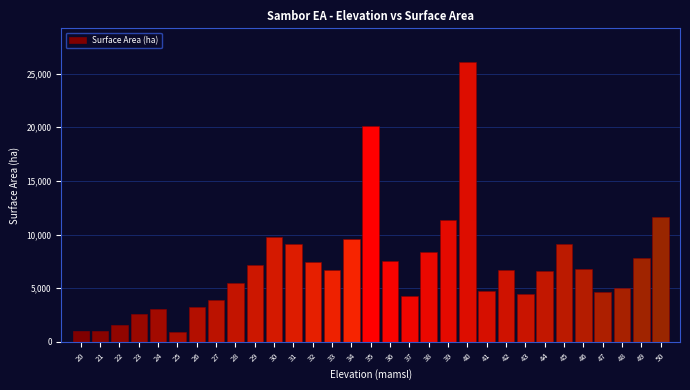

What is the value of the 14th bar from the left?

6726.2